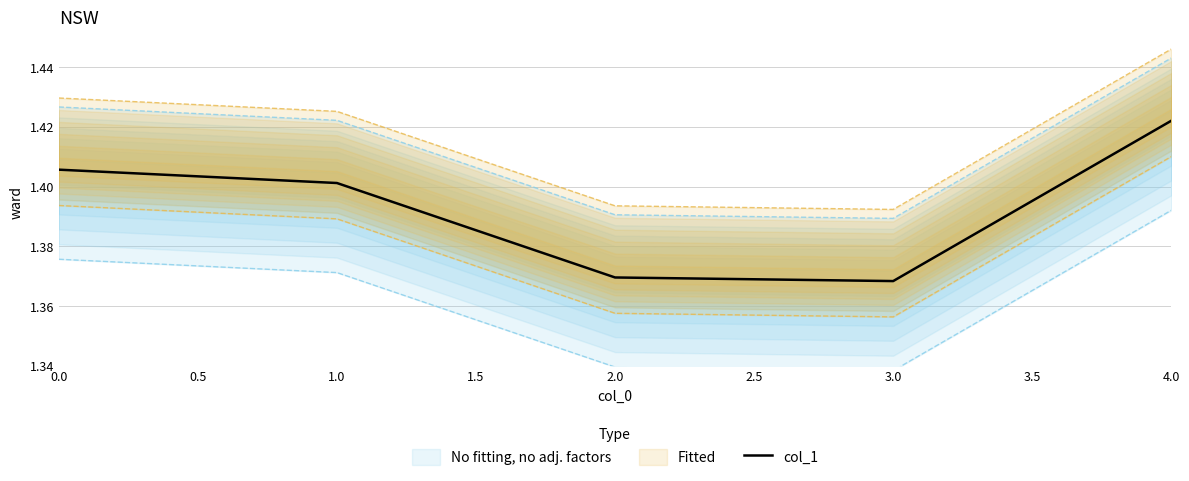

How many lines are shown in the chart?

1